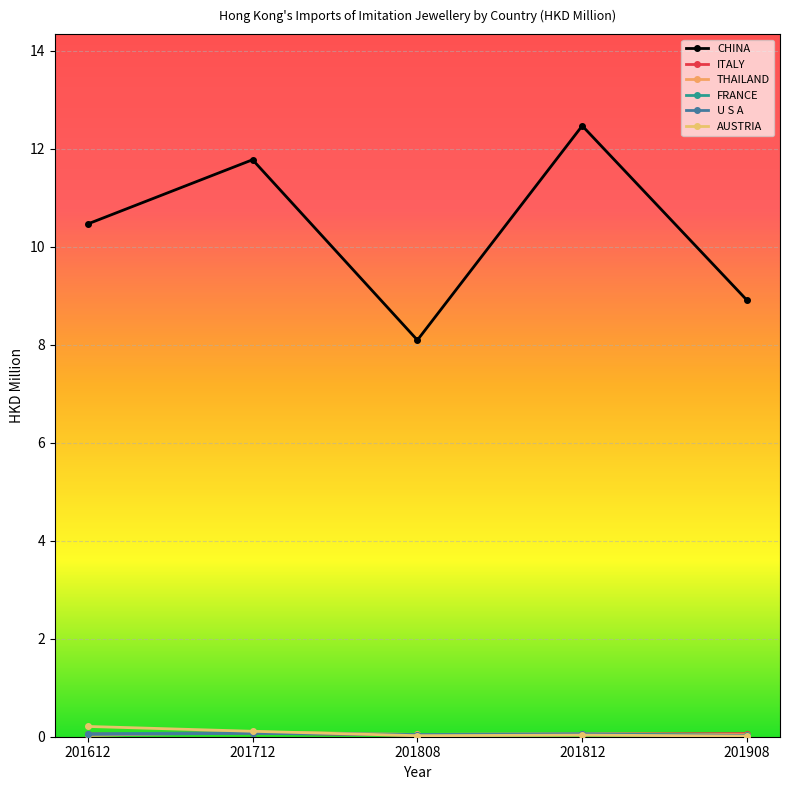

Which series changed the most between 201712 and 201908?

CHINA